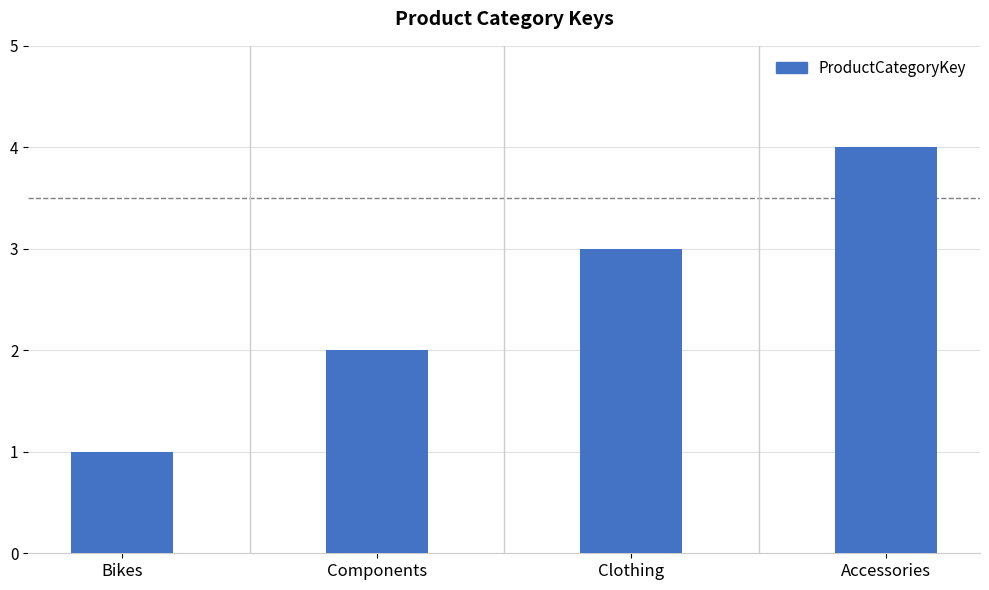

The chart shows a value of 4 at Accessories. True or false?

True